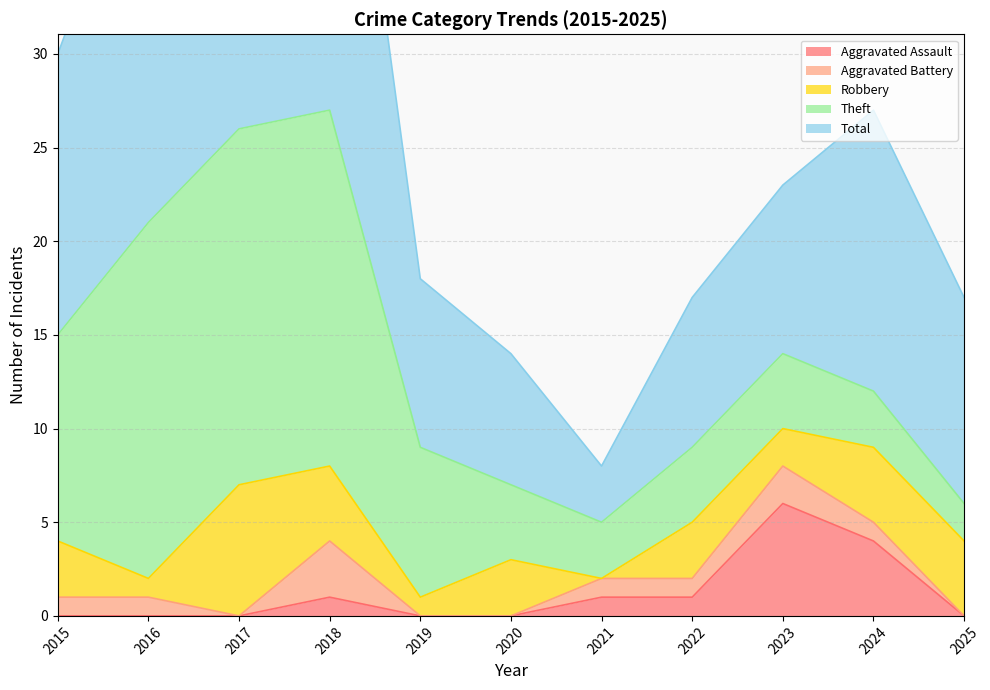

What is the difference between the second highest and second lowest values in the Aggravated Assault series?

4